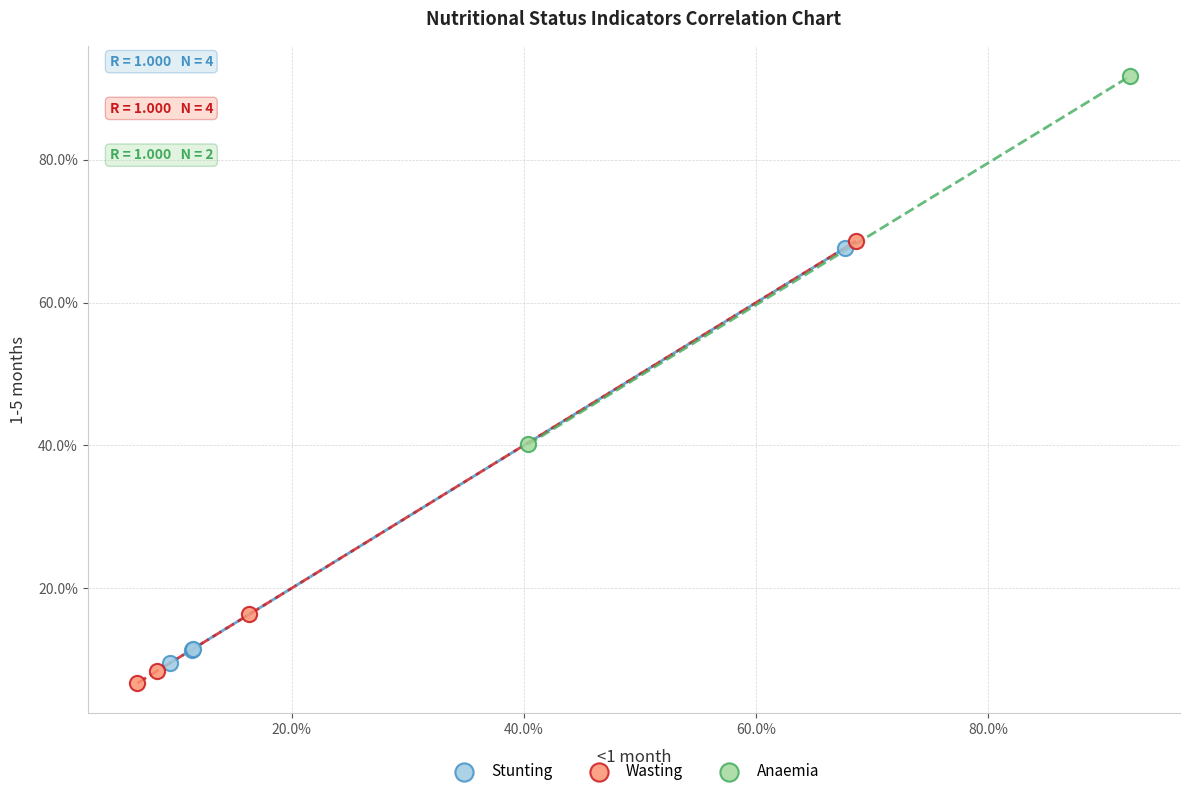

Which series reaches the maximum Y coordinate?

Anaemia